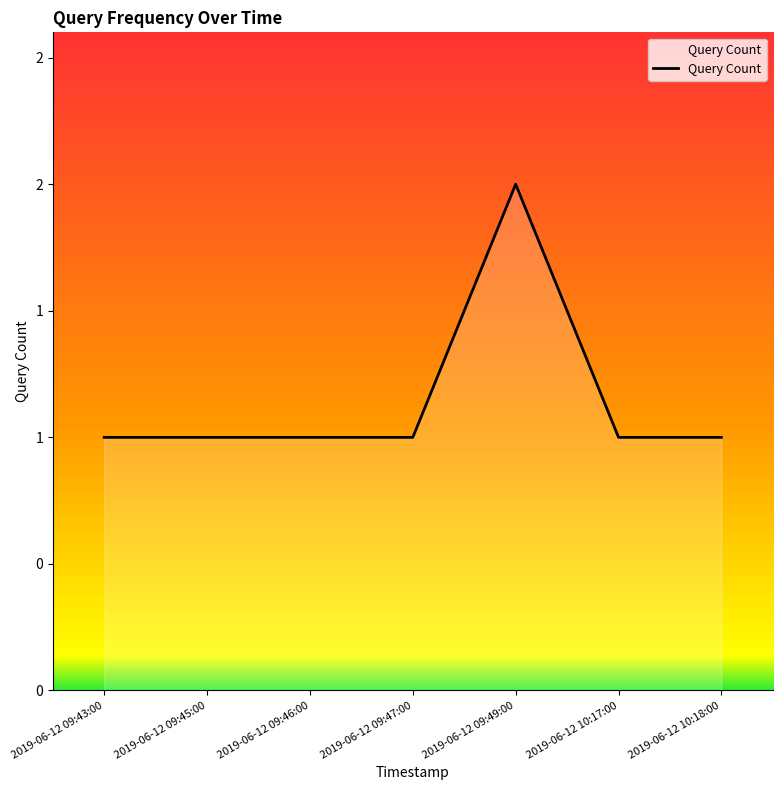

Reading left to right, transcribe all the data shown in this chart.

1	1	1	1	2	1	1